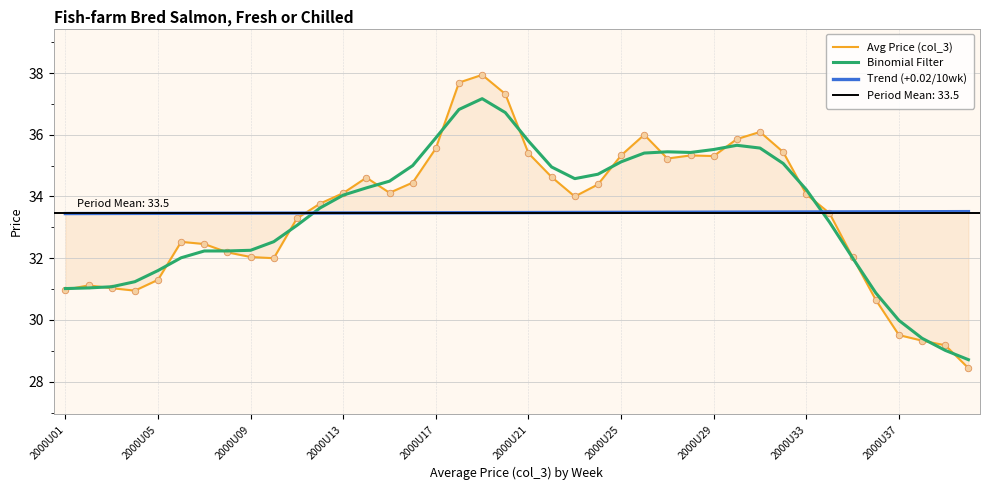

At how many categories does at least one series exceed 30?

40